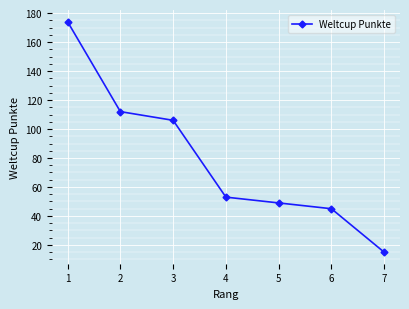

The value at 1 is 110. True or false?

False